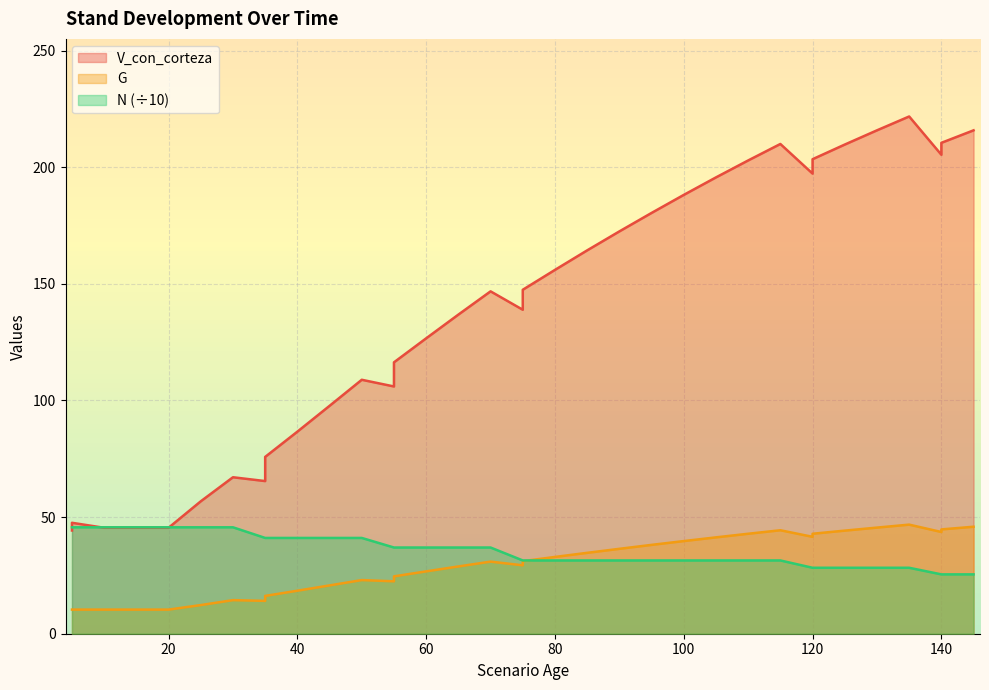

At how many categories does at least one series exceed 163?

15